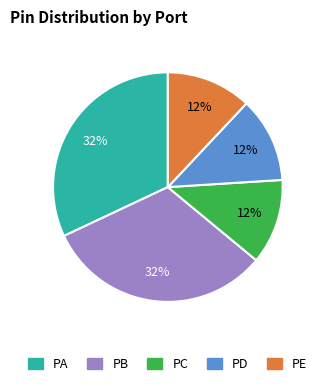

Do PA and PD together represent more than half of the pie?

No